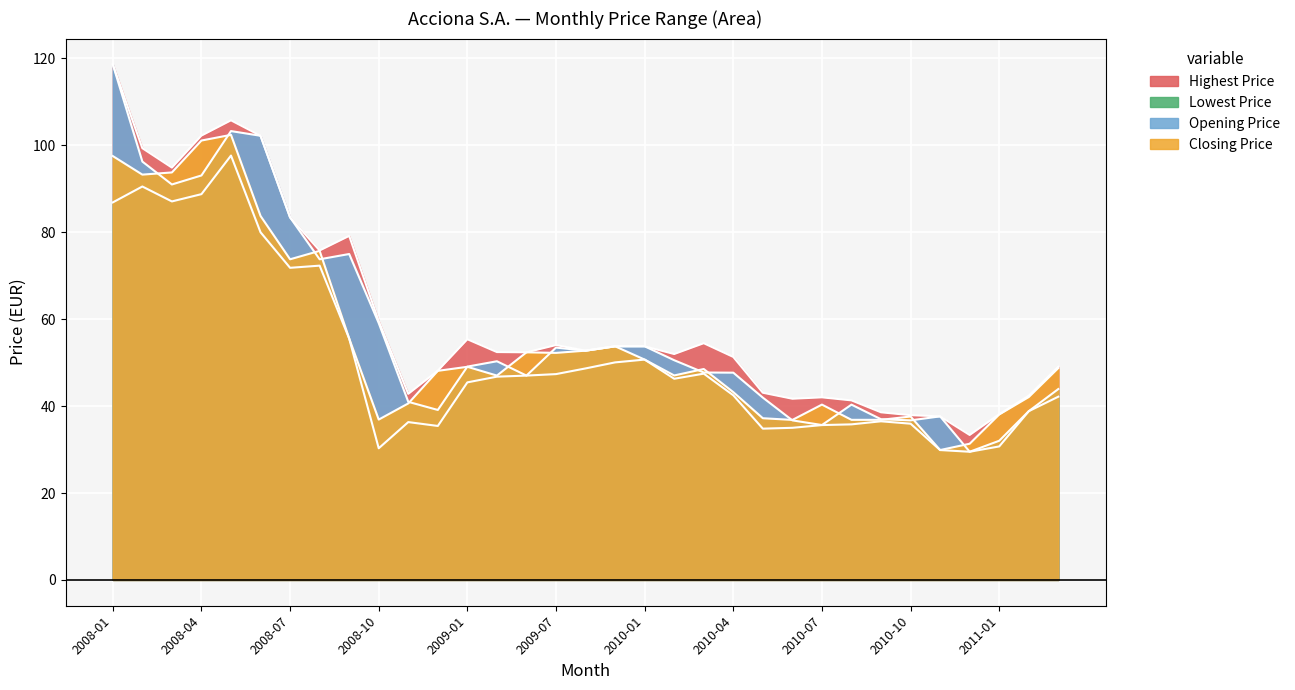

How many interior local peaks does the Lowest Price series have?

7